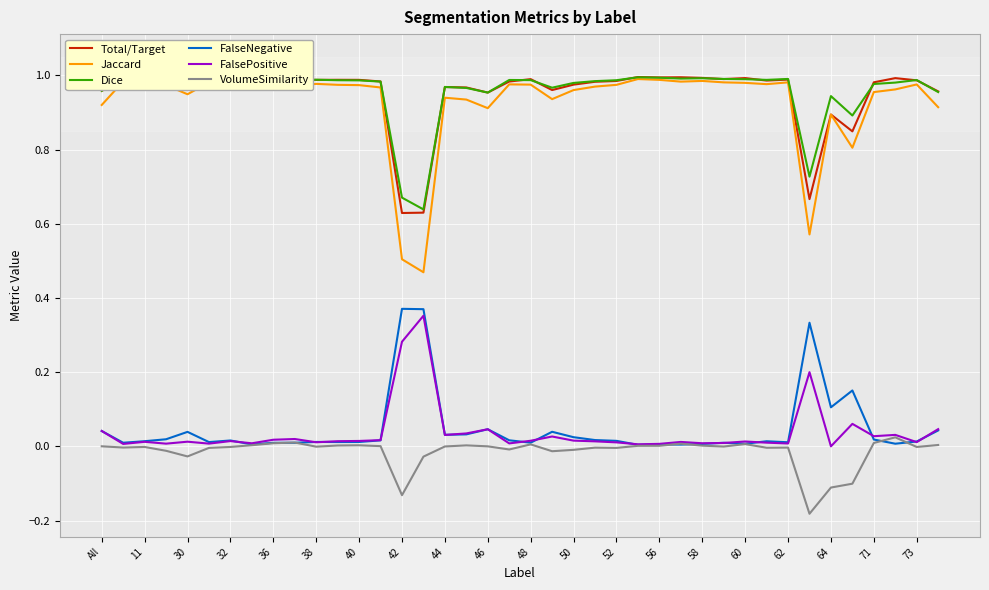

True or false: FalseNegative has more than 2 points higher than both neighbors.

True